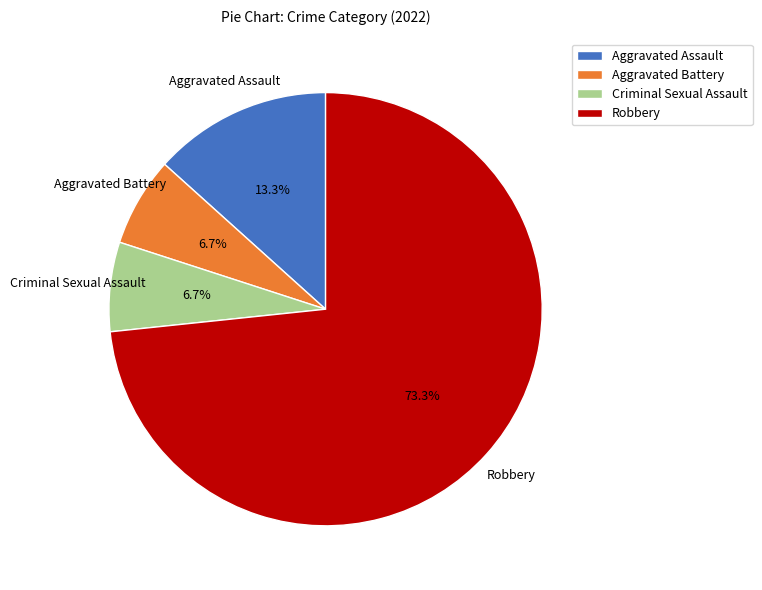

Between Aggravated Battery and Aggravated Assault, which is larger?

Aggravated Assault